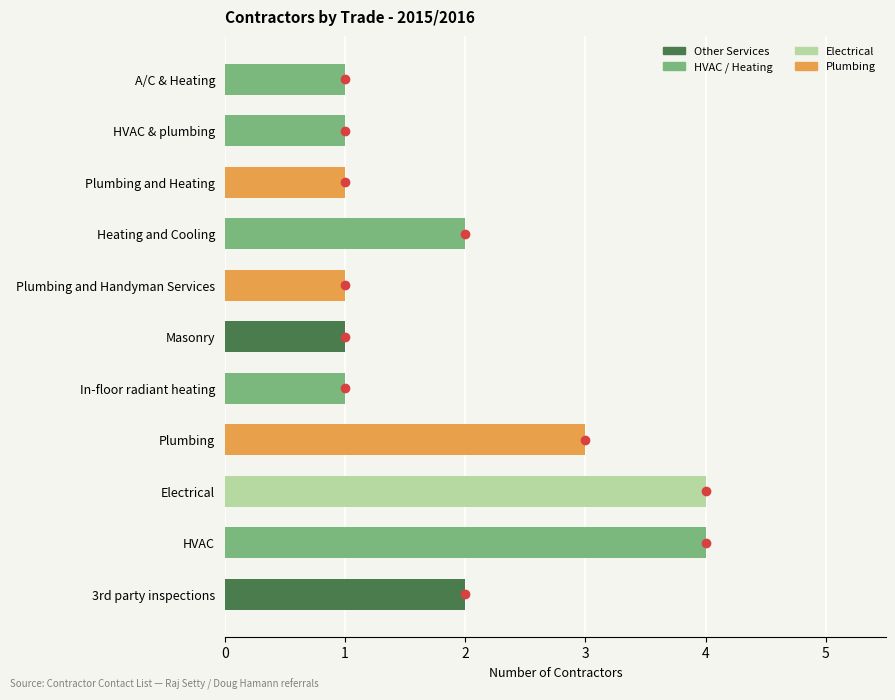

What is the label of the 2nd bar from the right?

HVAC & plumbing